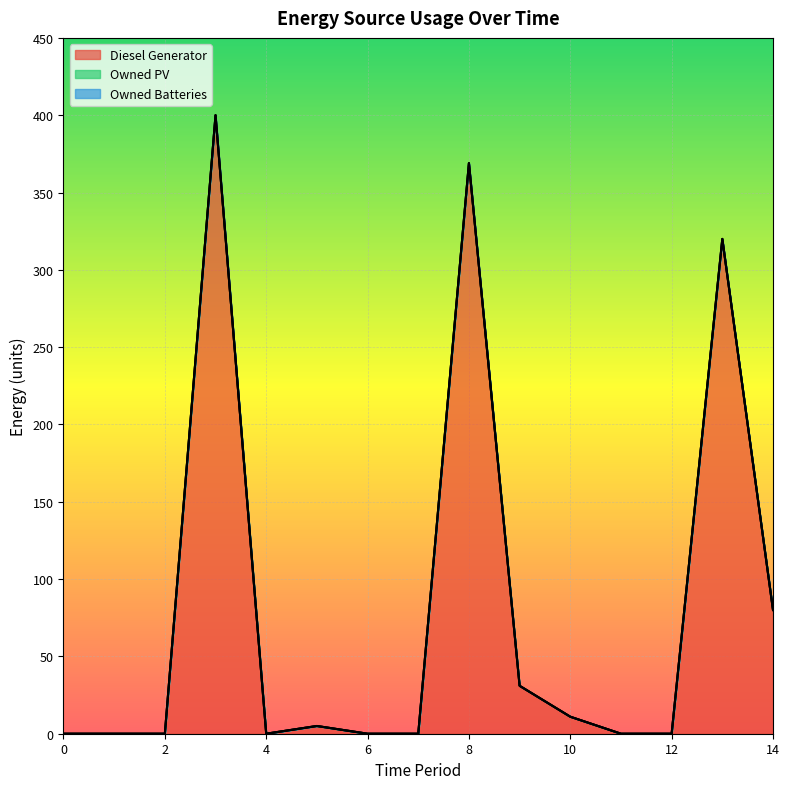

True or false: Owned PV and Owned Batteries cross at least once.

False